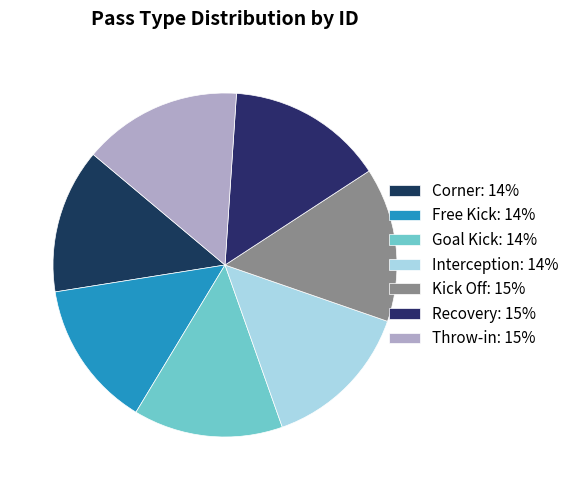

Count the number of slices in the pie.

7